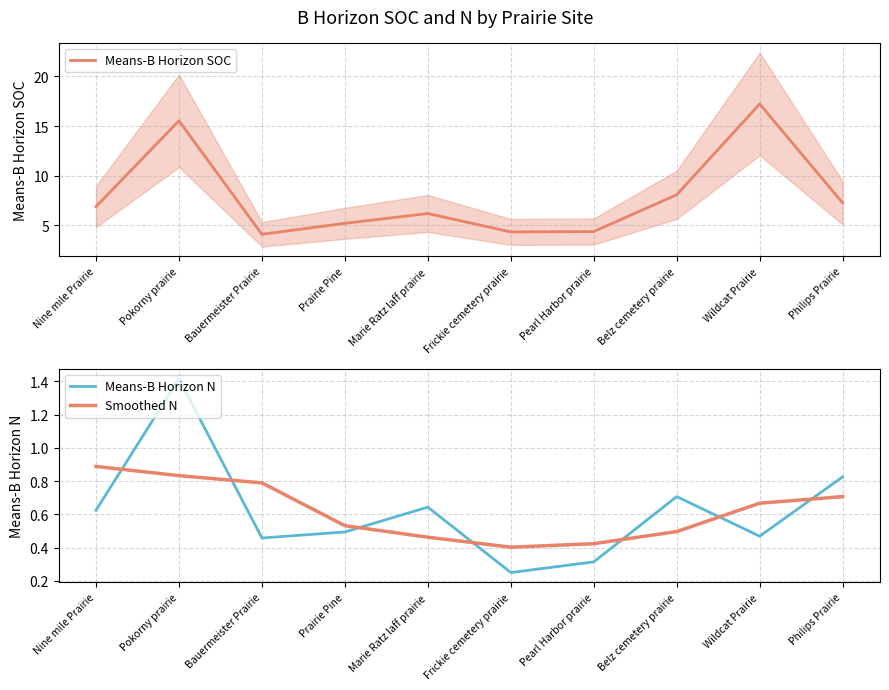

Reading left to right, transcribe all the data shown in this chart.

Means-B Horizon SOC: Nine mile Prairie=6.9	Pokorny prairie=15.5	Bauermeister Prairie=4.1	Prairie Pine=5.2	Marie Ratz laff prairie=6.2	Frickie cemetery prairie=4.3	Pearl Harbor prairie=4.4	Belz cemetery prairie=8.1	Wildcat Prairie=17.2	Philips Prairie=7.3
Means-B Horizon N: Nine mile Prairie=0.6	Pokorny prairie=1.4	Bauermeister Prairie=0.5	Prairie Pine=0.5	Marie Ratz laff prairie=0.6	Frickie cemetery prairie=0.3	Pearl Harbor prairie=0.3	Belz cemetery prairie=0.7	Wildcat Prairie=0.5	Philips Prairie=0.8
Smoothed N: Nine mile Prairie=0.9	Pokorny prairie=0.8	Bauermeister Prairie=0.8	Prairie Pine=0.5	Marie Ratz laff prairie=0.5	Frickie cemetery prairie=0.4	Pearl Harbor prairie=0.4	Belz cemetery prairie=0.5	Wildcat Prairie=0.7	Philips Prairie=0.7